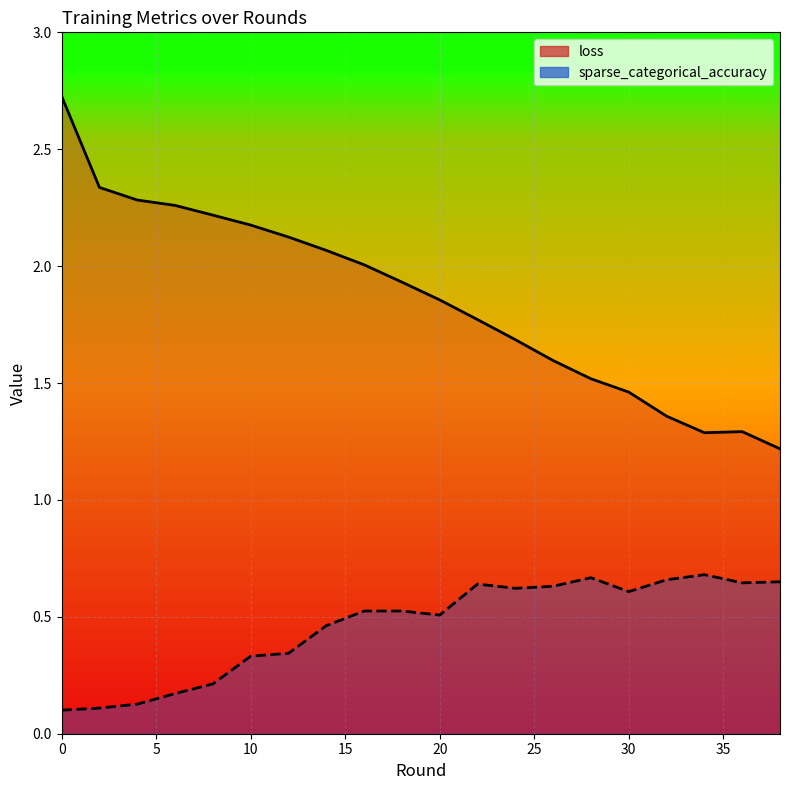

True or false: sparse_categorical_accuracy and loss intersect in this chart.

False